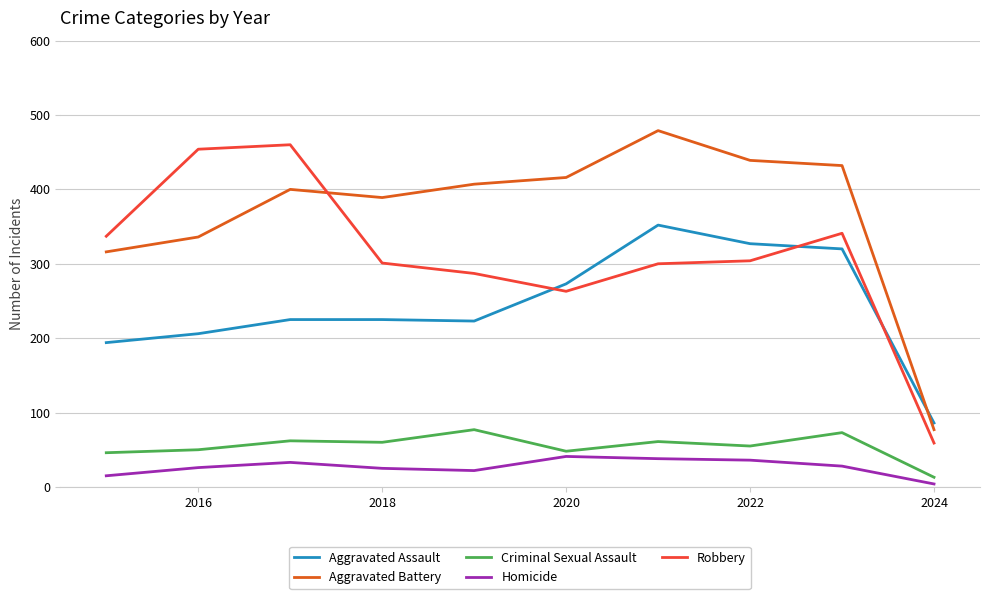

Which series has the largest total across all categories?

Aggravated Battery